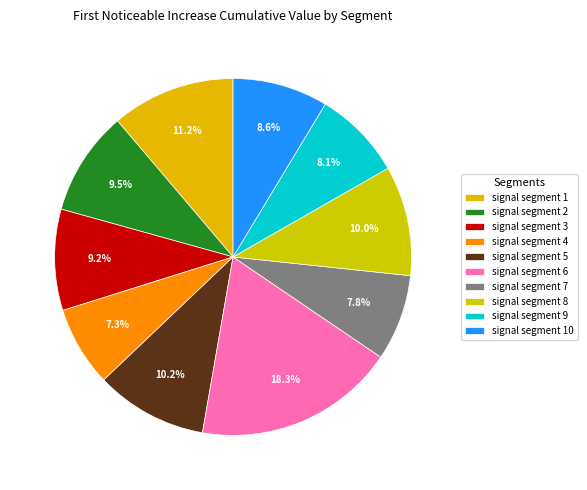

Is signal segment 2 the majority of the pie?

No